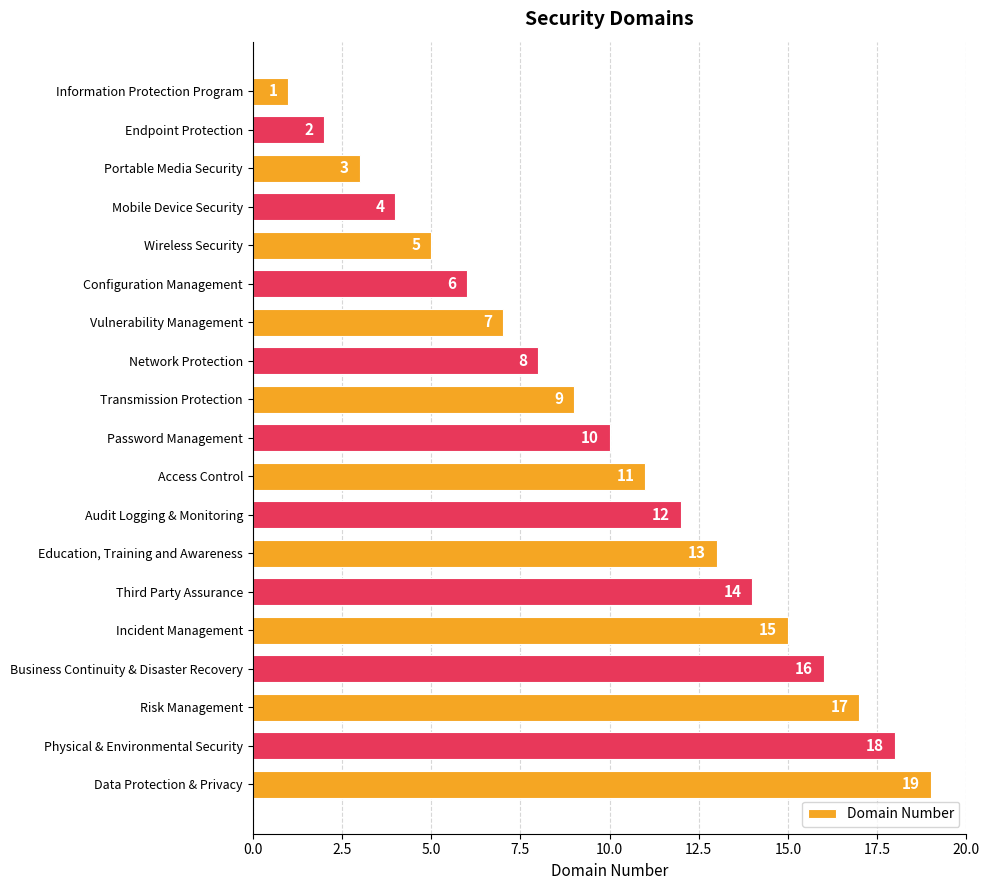

List the labels in order of value, largest first.

Data Protection & Privacy, Physical & Environmental Security, Risk Management, Business Continuity & Disaster Recovery, Incident Management, Third Party Assurance, Education, Training and Awareness, Audit Logging & Monitoring, Access Control, Password Management, Transmission Protection, Network Protection, Vulnerability Management, Configuration Management, Wireless Security, Mobile Device Security, Portable Media Security, Endpoint Protection, Information Protection Program